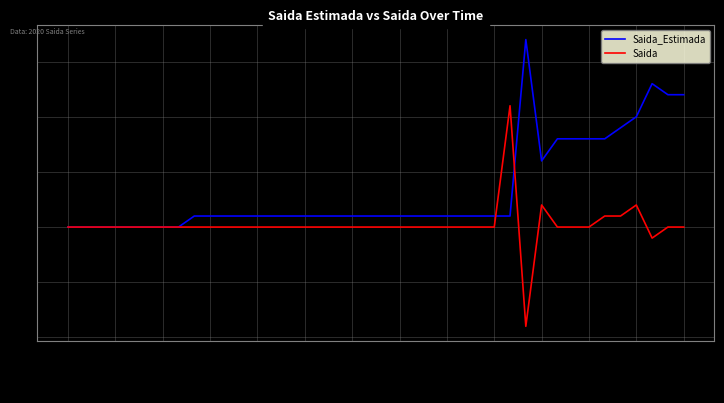

List the series in order of their overall mean, lowest first.

Saida, Saida_Estimada